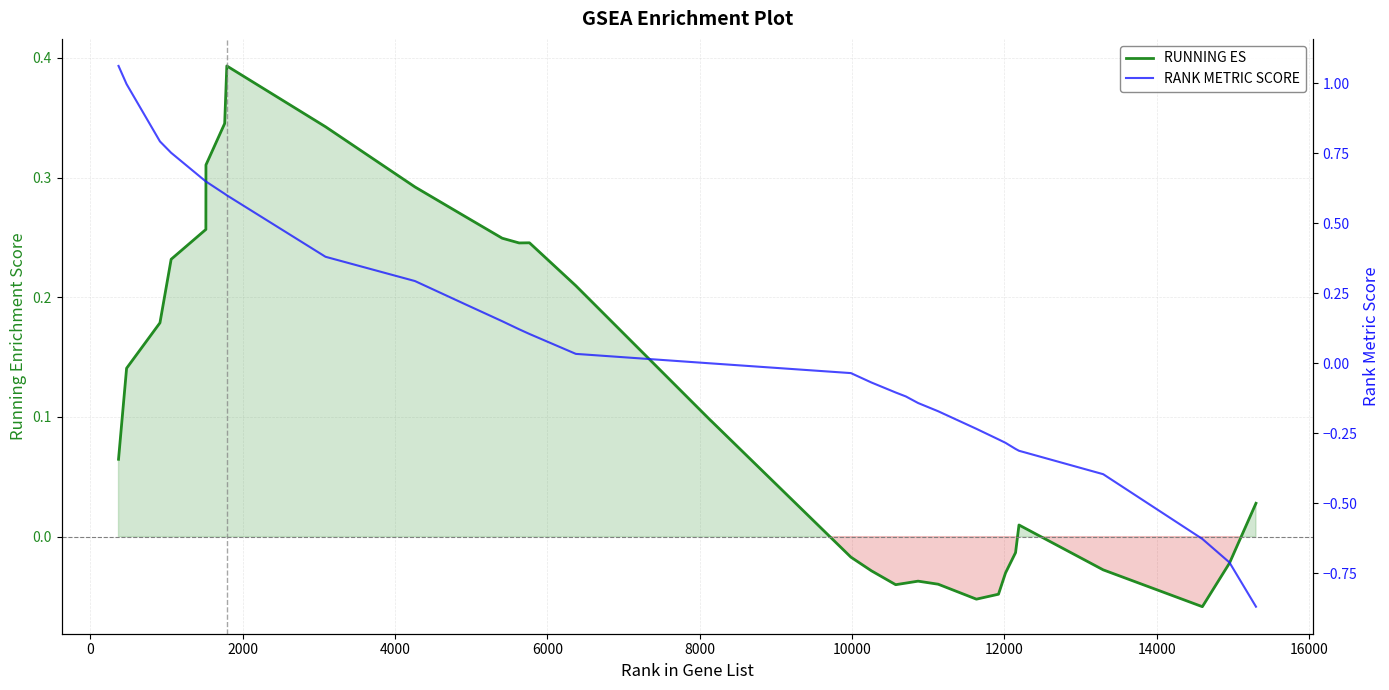

Reading left to right, list all the values displayed in this chart.

RUNNING ES: 0.1	0.1	0.2	0.2	0.3	0.3	0.3	0.4	0.3	0.3	0.3	0.2	0.2	0.2	0.2	0.1	0.1	-0.0	-0.0	-0.0	-0.0	-0.0	-0.0	-0.1	-0.0	-0.0	-0.0	0.0	-0.0	-0.1	-0.0	0.0
RANK METRIC SCORE: 1.1	1.0	0.8	0.8	0.6	0.6	0.6	0.6	0.4	0.3	0.2	0.2	0.1	0.1	0.0	0.0	0.0	-0.0	-0.1	-0.1	-0.1	-0.1	-0.2	-0.2	-0.3	-0.3	-0.3	-0.3	-0.4	-0.6	-0.7	-0.9